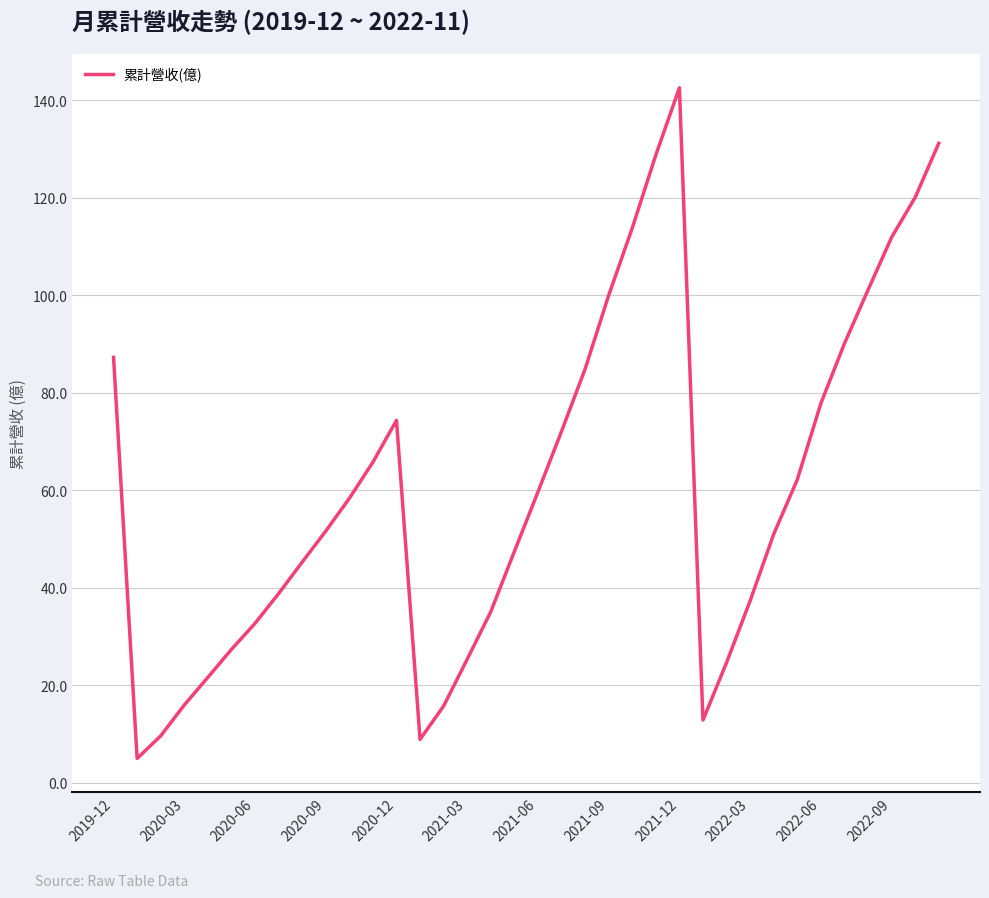

What is the difference between the maximum and minimum values?

137.6